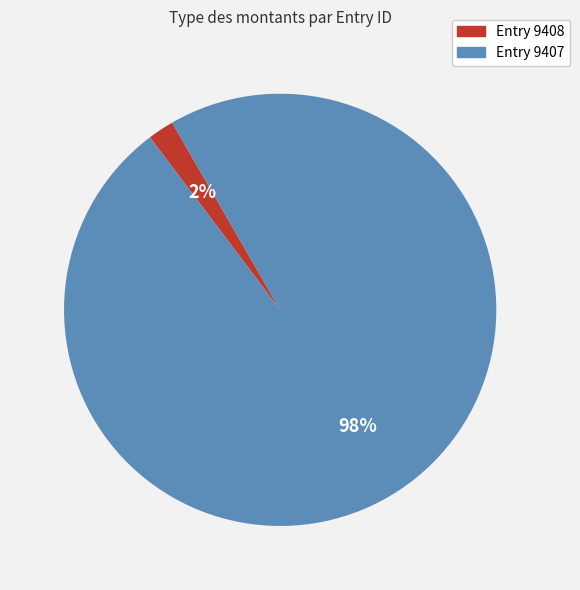

Count the number of slices in the pie.

2